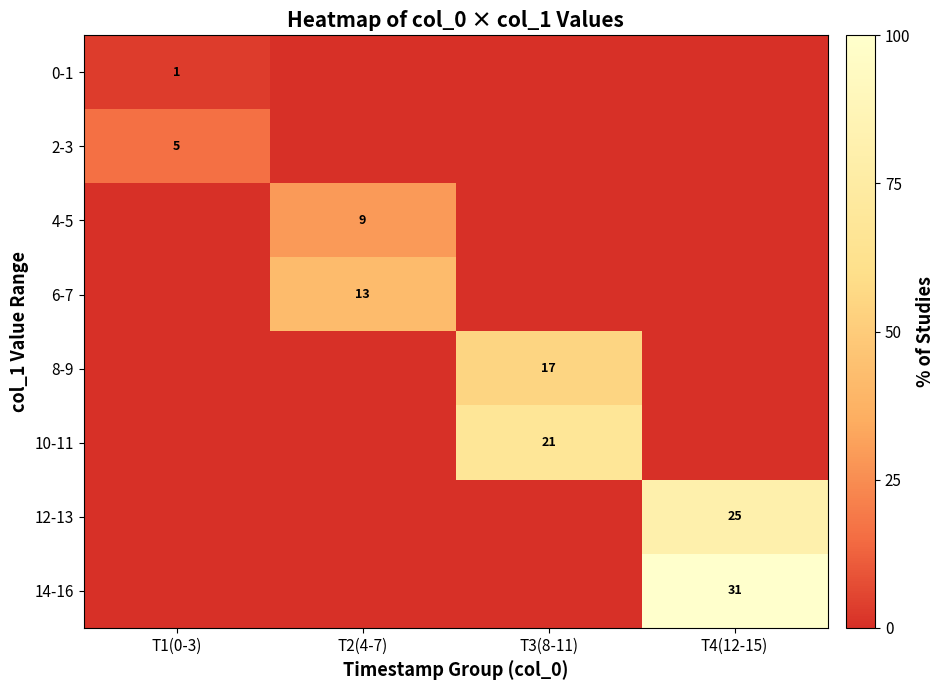

Is it true that 14-16 equals 31 at T4(12-15)?

True